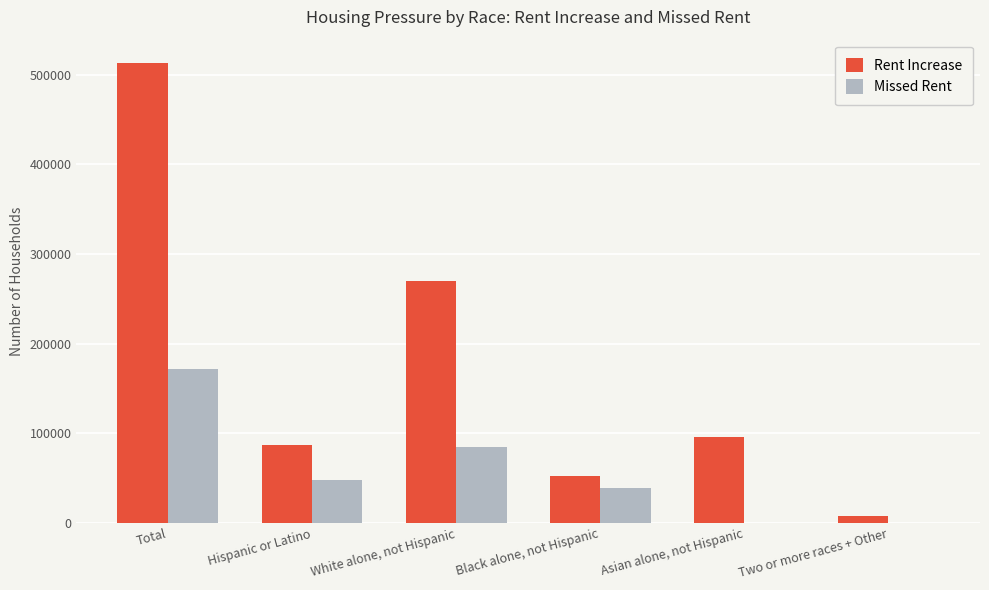

What is the spread (max minus min) of values at Asian alone, not Hispanic?

96274